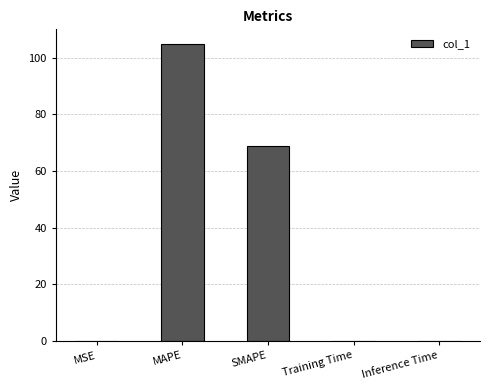

What is the sum of the values at SMAPE and MAPE?

173.6